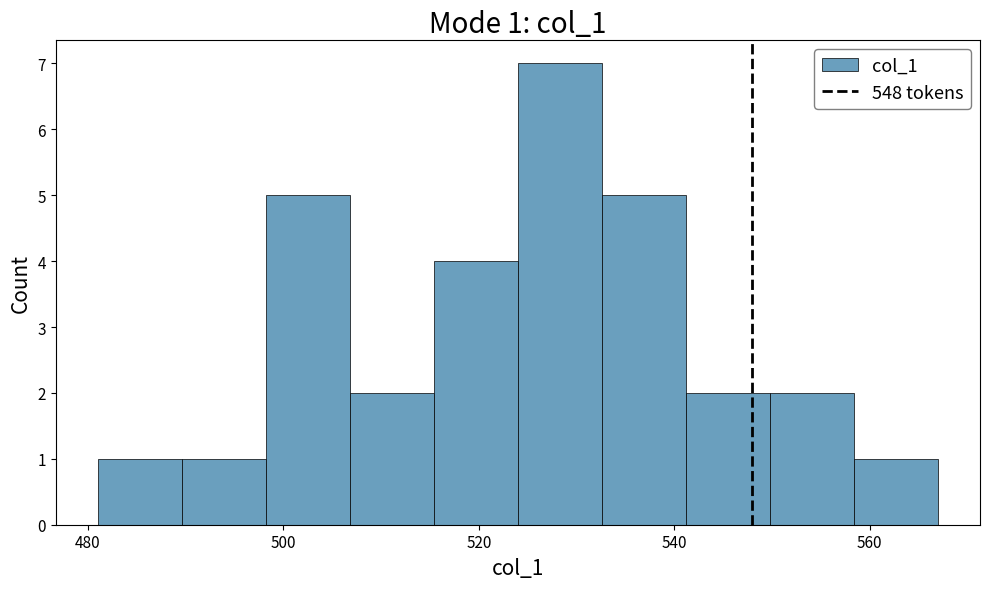

Which range on the x-axis has the tallest bar?

524.0 to 532.6